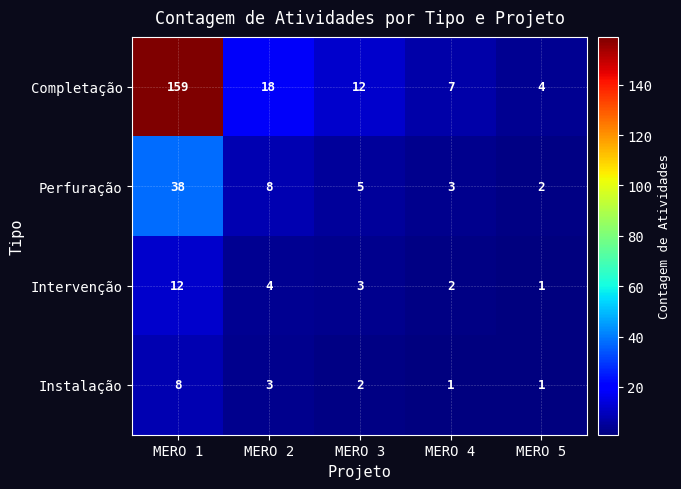

How many data points in Instalação are less than 2?

2